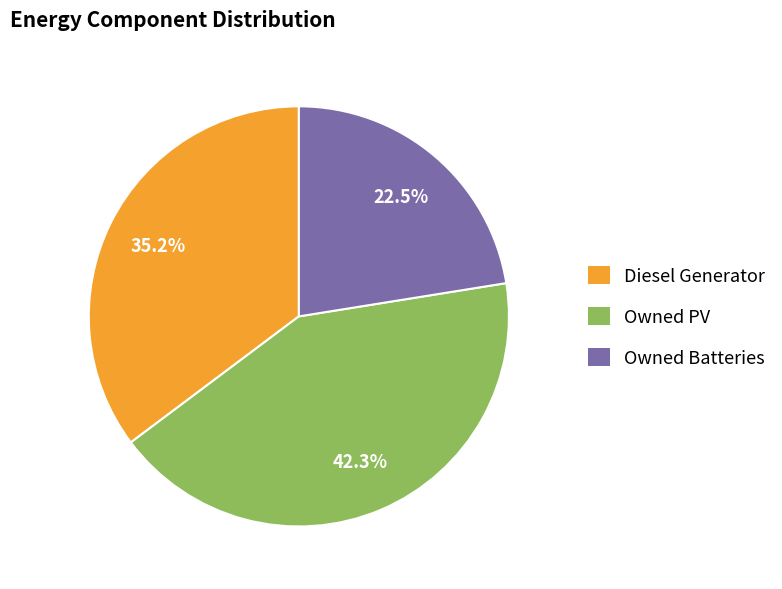

Is Owned Batteries the majority of the pie?

No